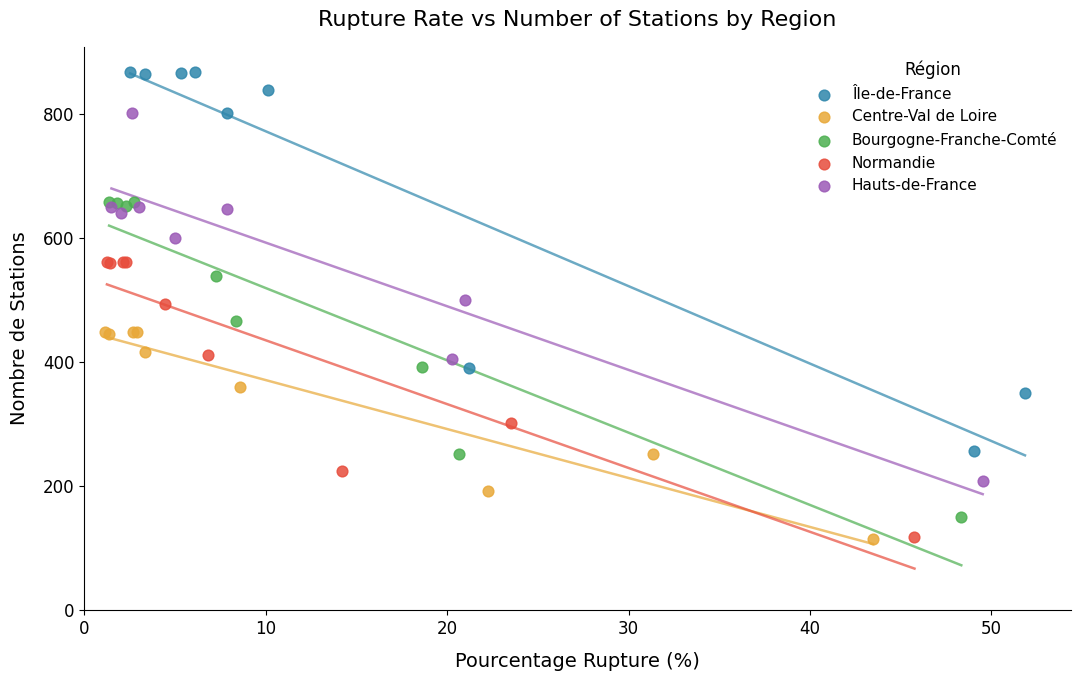

What are all the series names shown in the legend?

Île-de-France, Centre-Val de Loire, Bourgogne-Franche-Comté, Normandie, Hauts-de-France